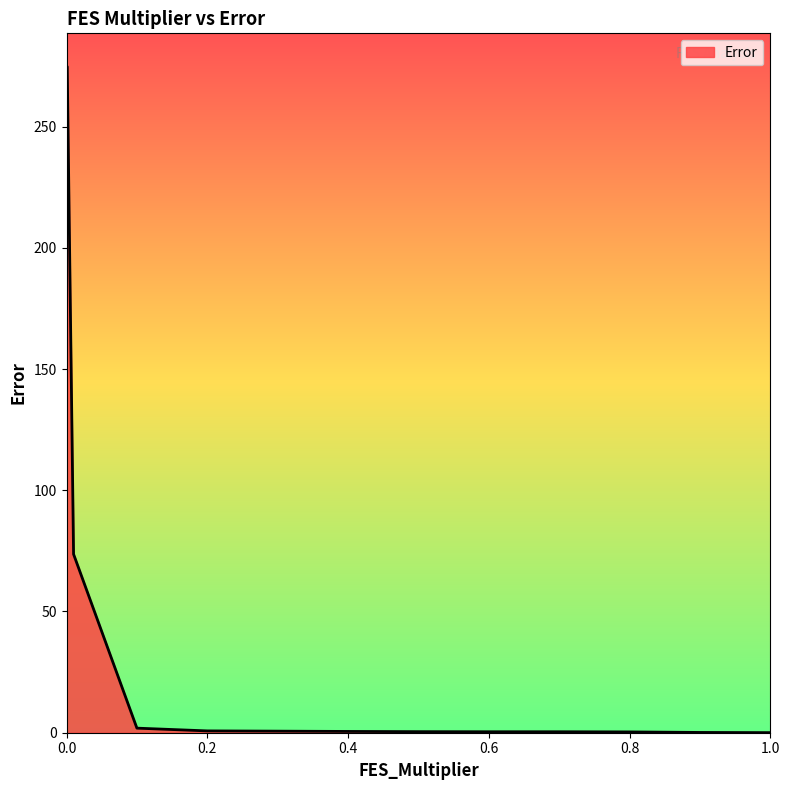

Does the chart have visible grid lines?

No